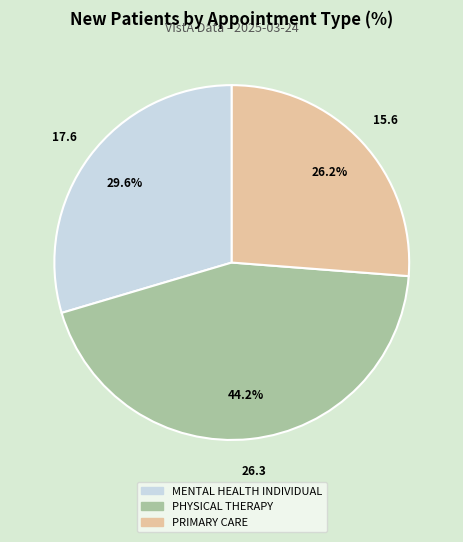

To the nearest percent, what is the difference between the PRIMARY CARE and MENTAL HEALTH INDIVIDUAL slice percentages?

3%